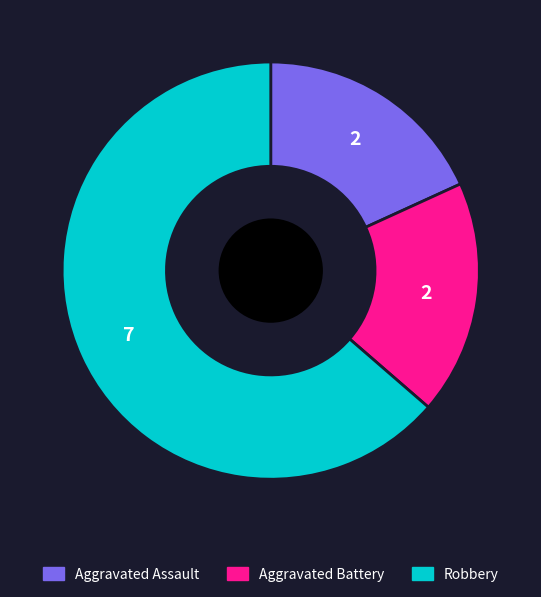

Does Aggravated Assault represent more than half of the total?

No